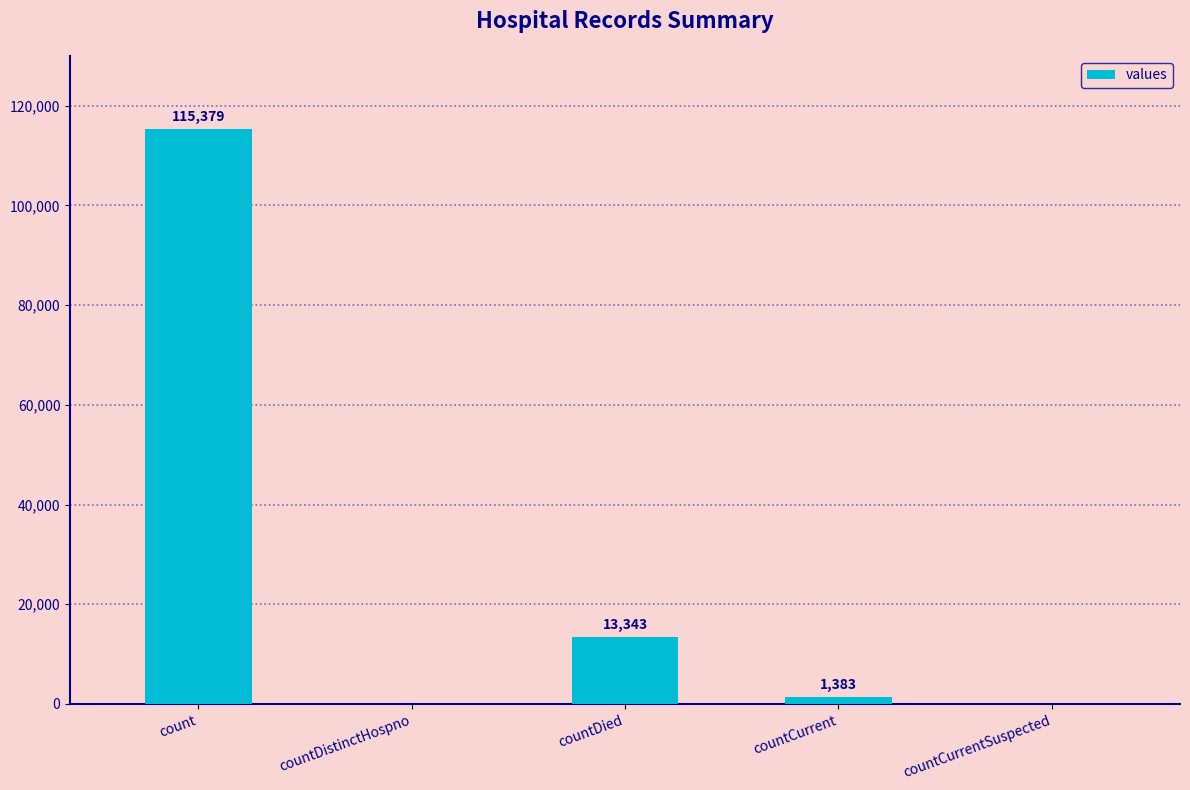

What is the difference between the values at countCurrent and countCurrentSuspected?

1383